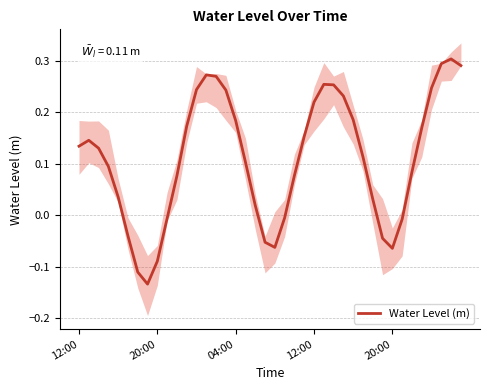

What is the value of the 37th point from the left?

0.2